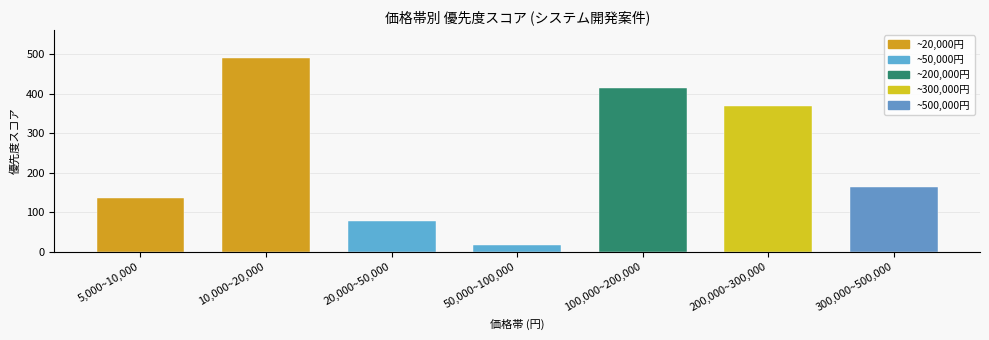

What position from the left is 300,000~500,000?

7